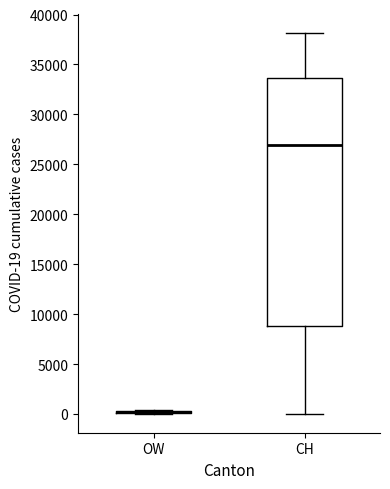

Reading left to right, read every box against the y-axis: the position of its median line, the range the box covers, and the ends of its whiskers. The values are not printed on the chart, so give them approximately, as read against the axis.

OW: box collapsed to a line at 0, whiskers 0 to 500
CH: median 27000, box 9000 to 33500, whiskers 0 to 38000